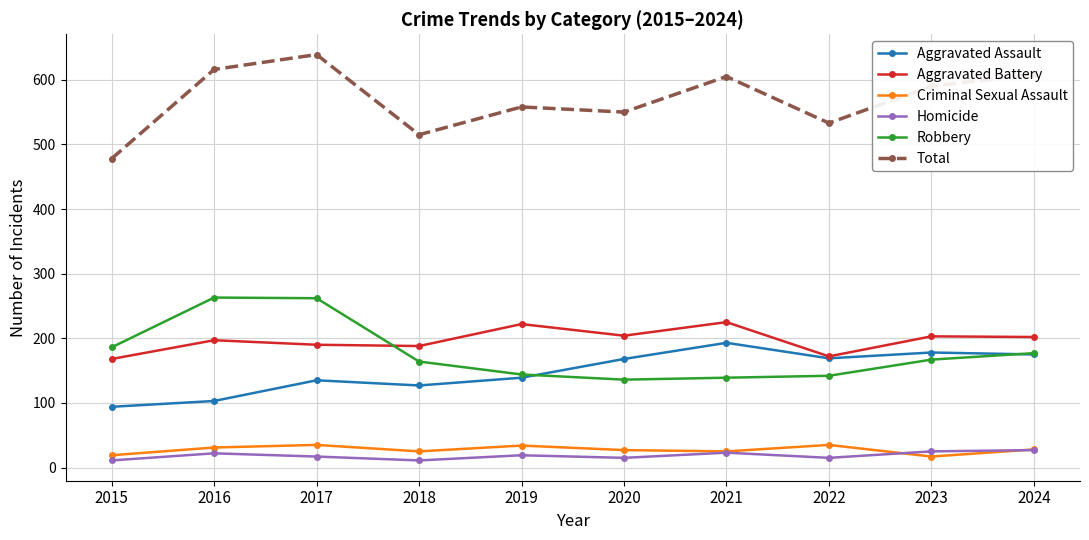

What is the difference between the maximum and minimum values in the Aggravated Battery series?

57